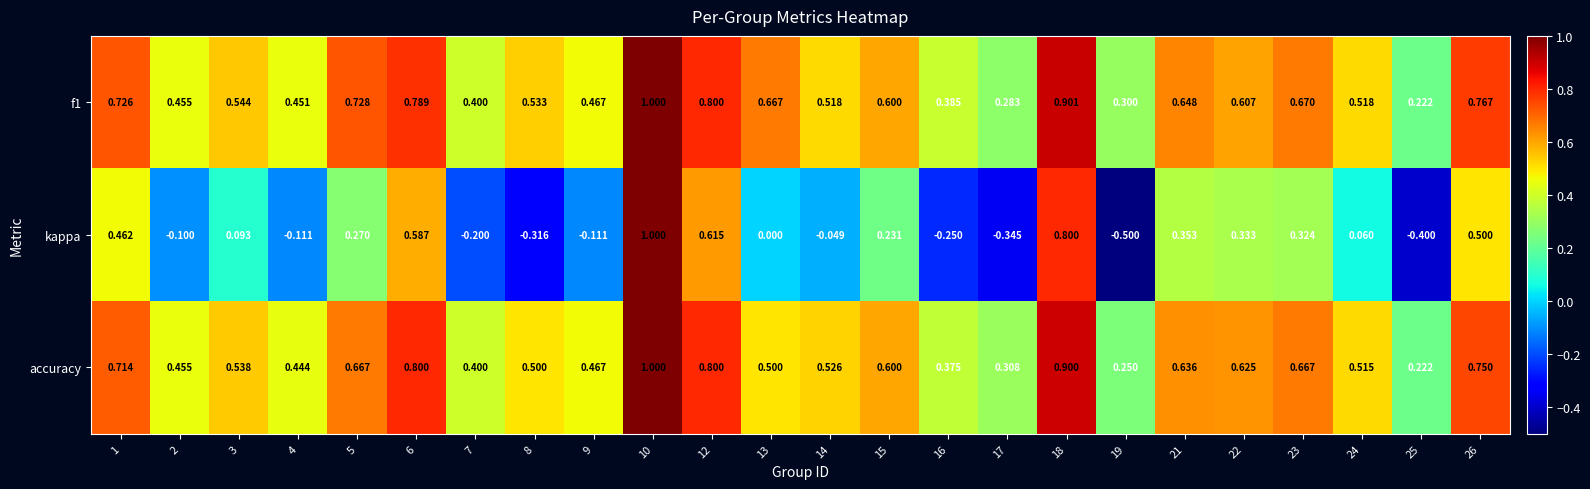

Which series changed the most between 3 and 26?

kappa